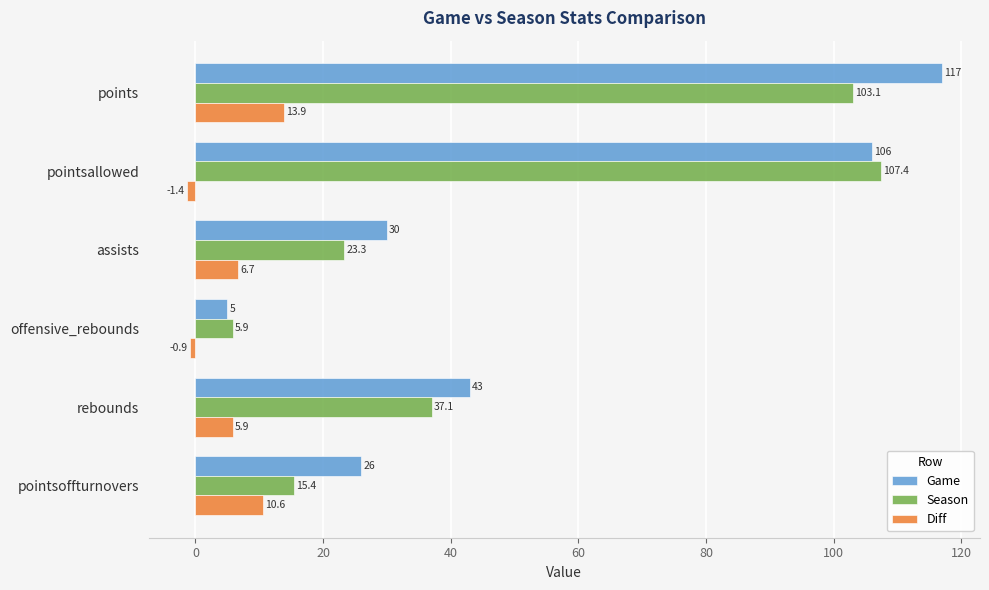

Rank the series at pointsoffturnovers from highest to lowest value.

Game, Season, Diff